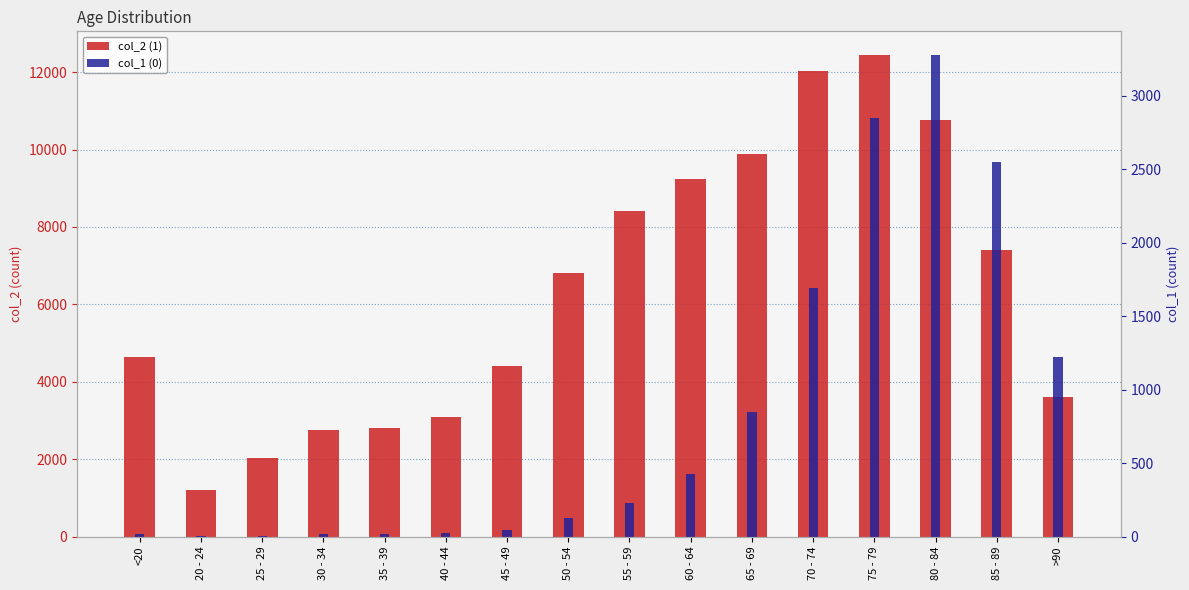

Reading right to left, extract all data points from this chart.

1: 3604	7417	10764	12434	12018	9883	9236	8400	6803	4396	3078	2814	2765	2038	1191	4641
0: 1224	2548	3273	2848	1690	850	426	227	126	47	24	18	17	3	4	18